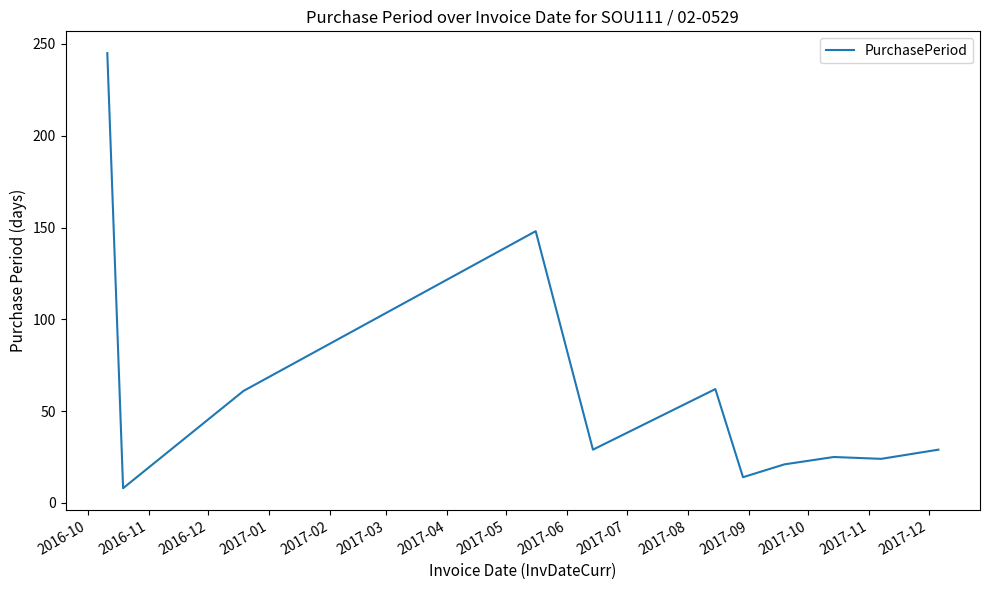

What is the difference between the maximum and minimum values?

237